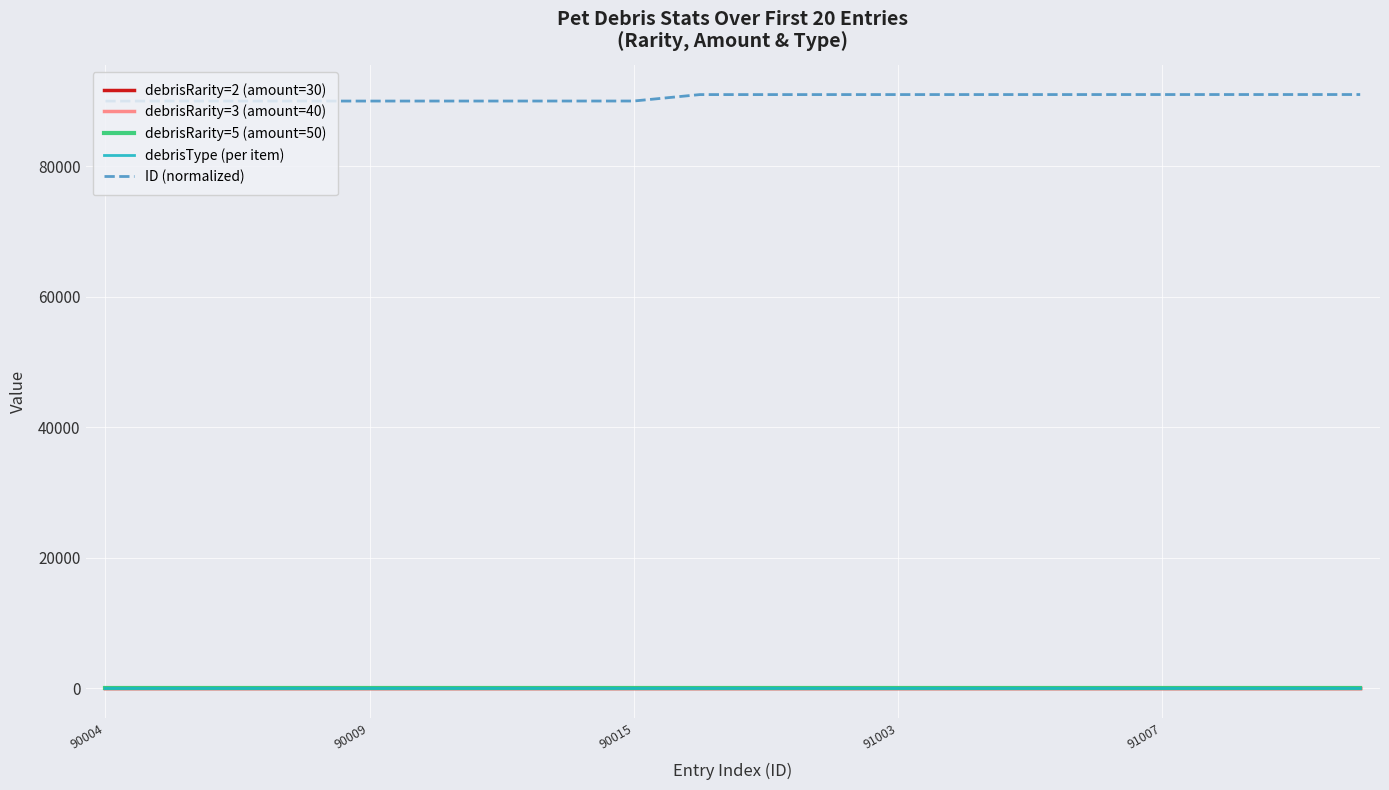

Which series has the largest total across all categories?

ID (normalized)